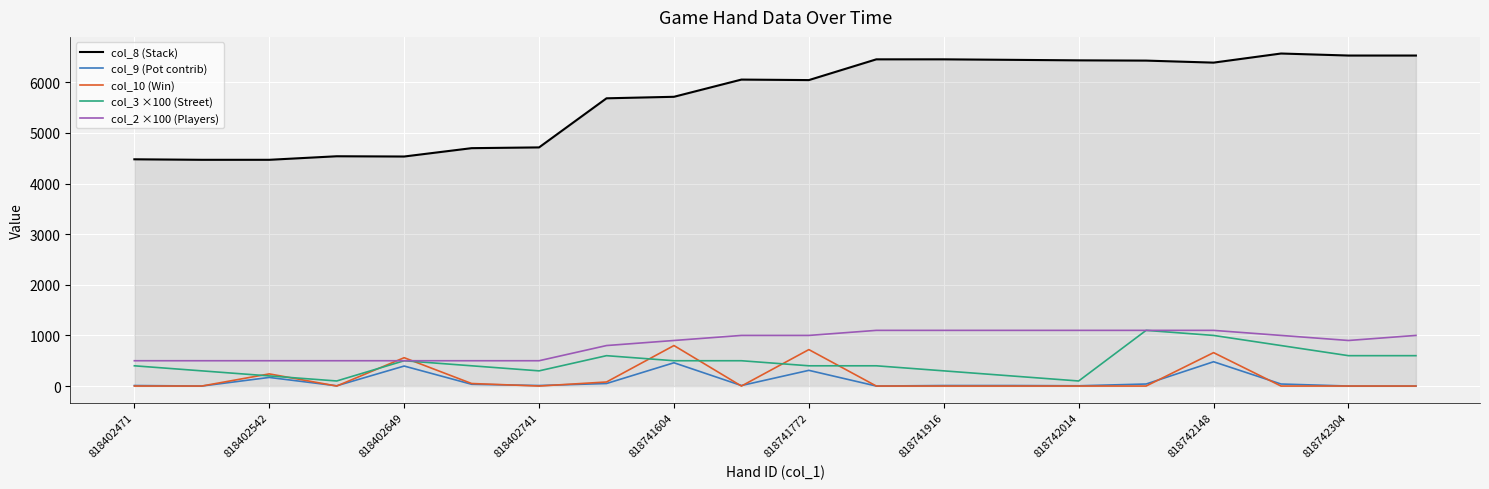

True or false: col_8 (Stack) and col_2 ×100 (Players) intersect in this chart.

False